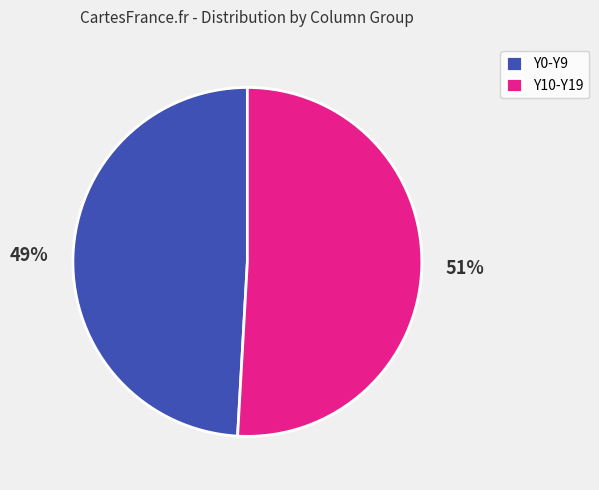

True or false: Y10-Y19 accounts for 60% of the total.

False